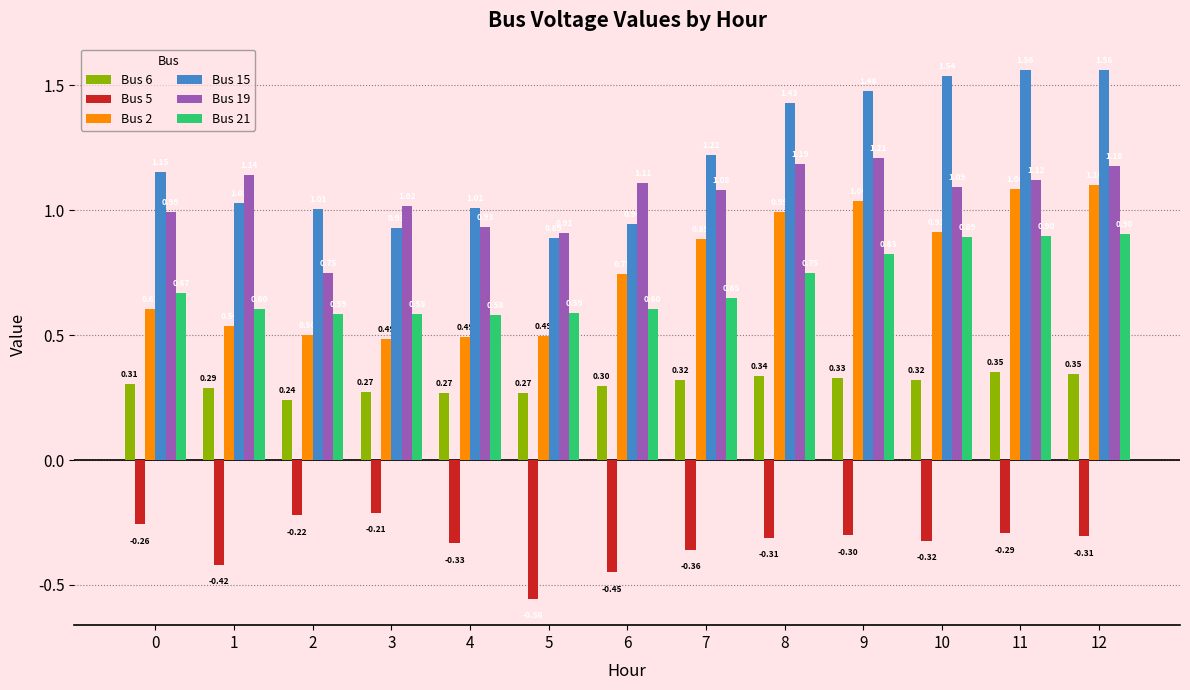

Is it true that Bus 19 equals 1.1 at 10?

True